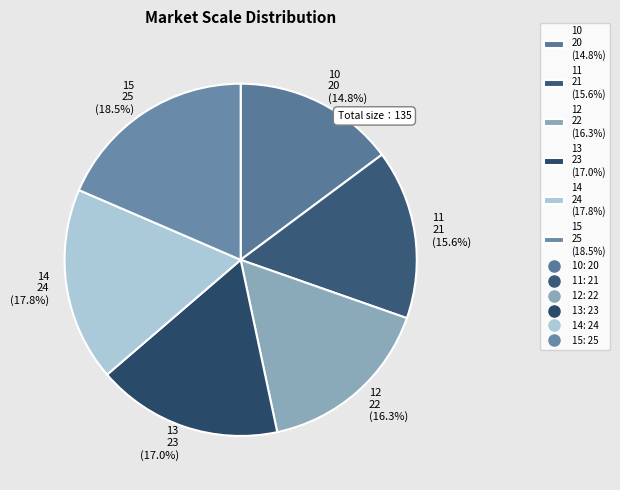

Is there a majority slice in this chart?

No